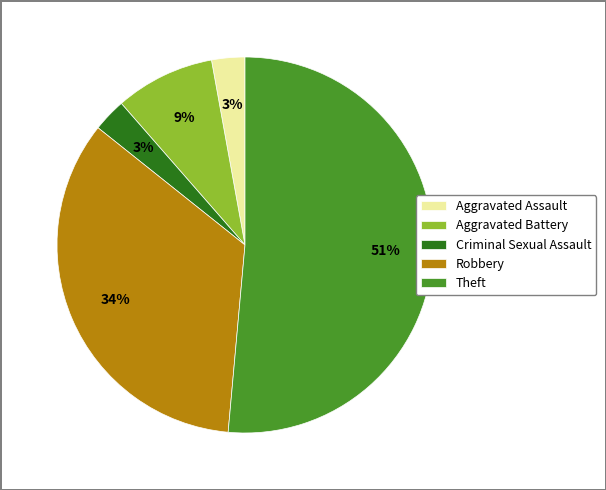

Which has a higher value, Criminal Sexual Assault or Theft?

Theft